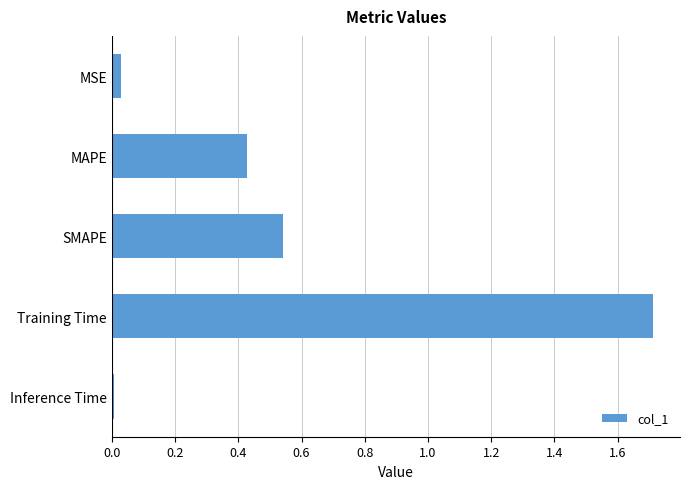

Between MSE and SMAPE, which is larger?

SMAPE